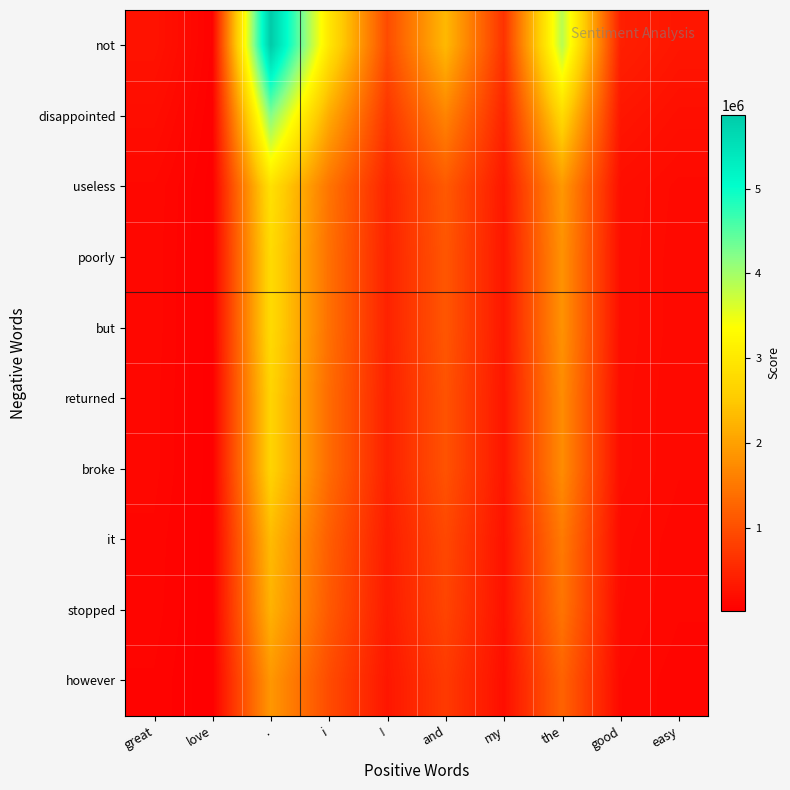

Reading left to right, extract all data points from this chart.

not: great=263811.7	love=58228.7	.=5869215.2	i=2973822.9	!=949484.3	and=2293497.7	my=644080.7	the=3860325.1	good=417107.6	easy=299461.9
disappointed: great=189148.0	love=41748.9	.=4208116.9	i=2132175.0	!=680762.4	and=1644394.7	my=461793.8	the=2767780.5	good=299058.3	easy=214708.5
useless: great=129417.0	love=28565.0	.=2879237.5	i=1458856.4	!=465784.7	and=1125112.0	my=315964.1	the=1893744.3	good=204618.8	easy=146905.8
poorly: great=124439.5	love=27466.4	.=2768498.2	i=1402746.8	!=447870.0	and=1081838.7	my=303811.7	the=1820908.3	good=196748.9	easy=141255.6
but: great=124439.5	love=27466.4	.=2768498.2	i=1402746.8	!=447870.0	and=1081838.7	my=303811.7	the=1820908.3	good=196748.9	easy=141255.6
returned: great=119461.9	love=26367.7	.=2657757.9	i=1346636.8	!=429955.2	and=1038565.0	my=291659.2	the=1748071.8	good=188878.9	easy=135605.4
broke: great=119461.9	love=26367.7	.=2657757.9	i=1346636.8	!=429955.2	and=1038565.0	my=291659.2	the=1748071.8	good=188878.9	easy=135605.4
it: great=104529.1	love=23071.7	.=2325538.0	i=1178307.1	!=376210.7	and=908744.4	my=255201.8	the=1529562.7	good=165269.1	easy=118654.7
stopped: great=99551.5	love=21973.1	.=2214797.7	i=1122197.1	!=358295.9	and=865470.7	my=243049.3	the=1456726.2	good=157399.1	easy=113004.5
however: great=84618.9	love=18677.1	.=1882578.9	i=953867.9	!=304551.6	and=735650.4	my=206592.0	the=1238217.8	good=133789.3	easy=96053.8